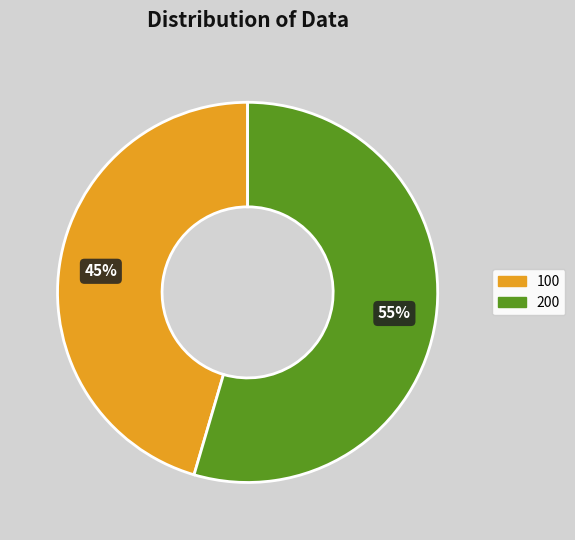

What is the smallest slice in the pie chart?

100